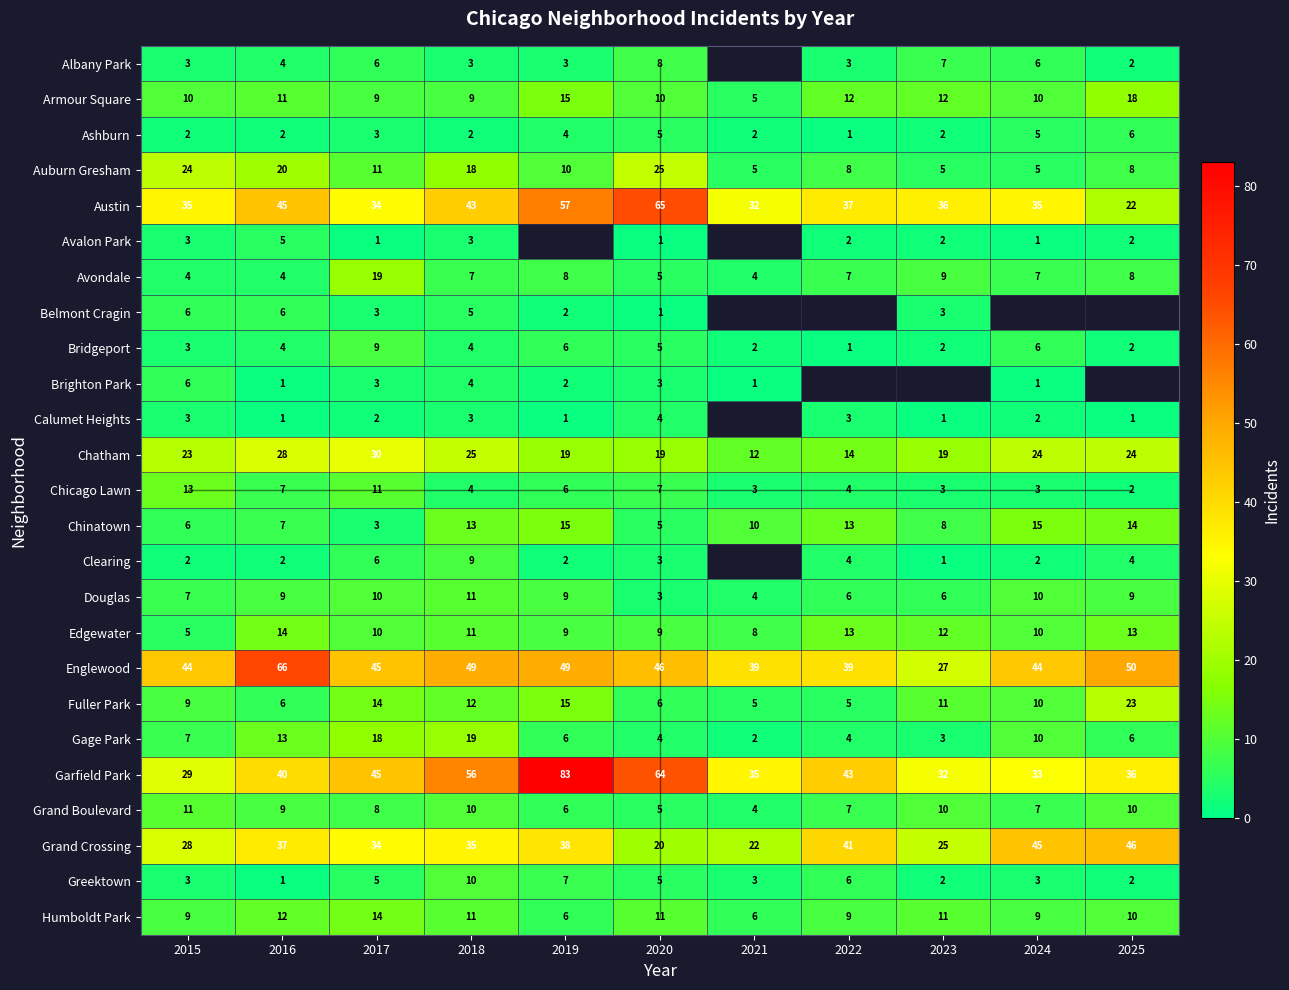

Which series changed the most between 2015 and 2016?

Englewood